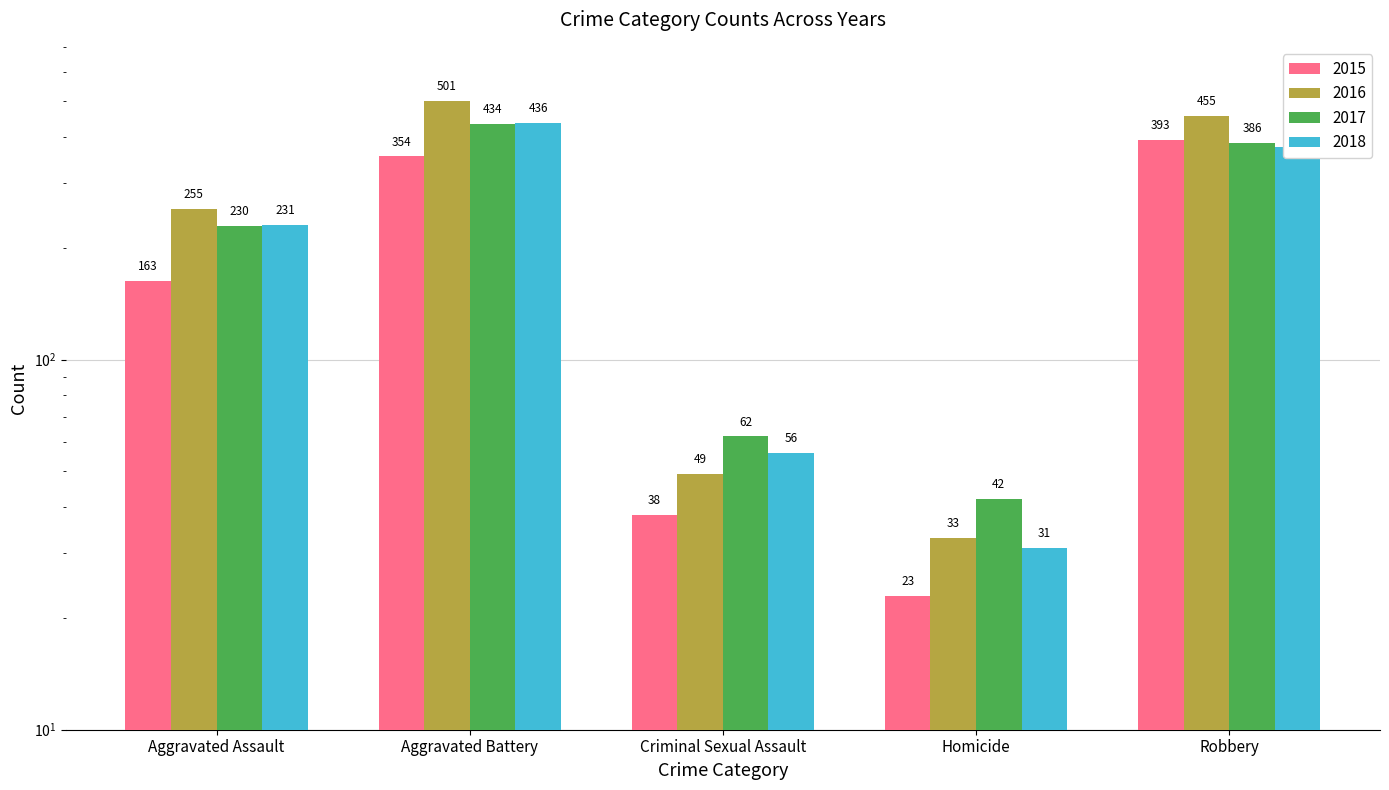

How many bars are there in total?

20